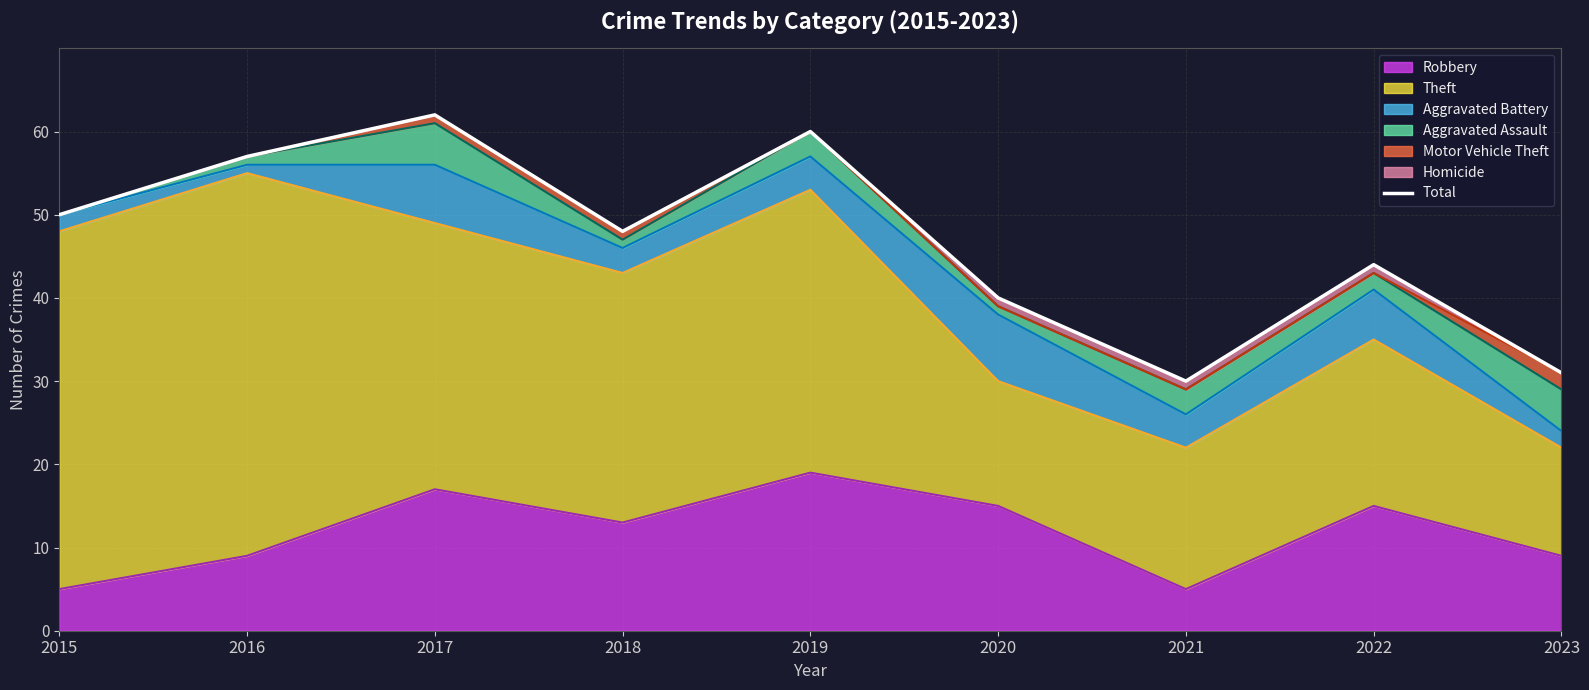

At which category does the chart reach its peak across all series?

2017